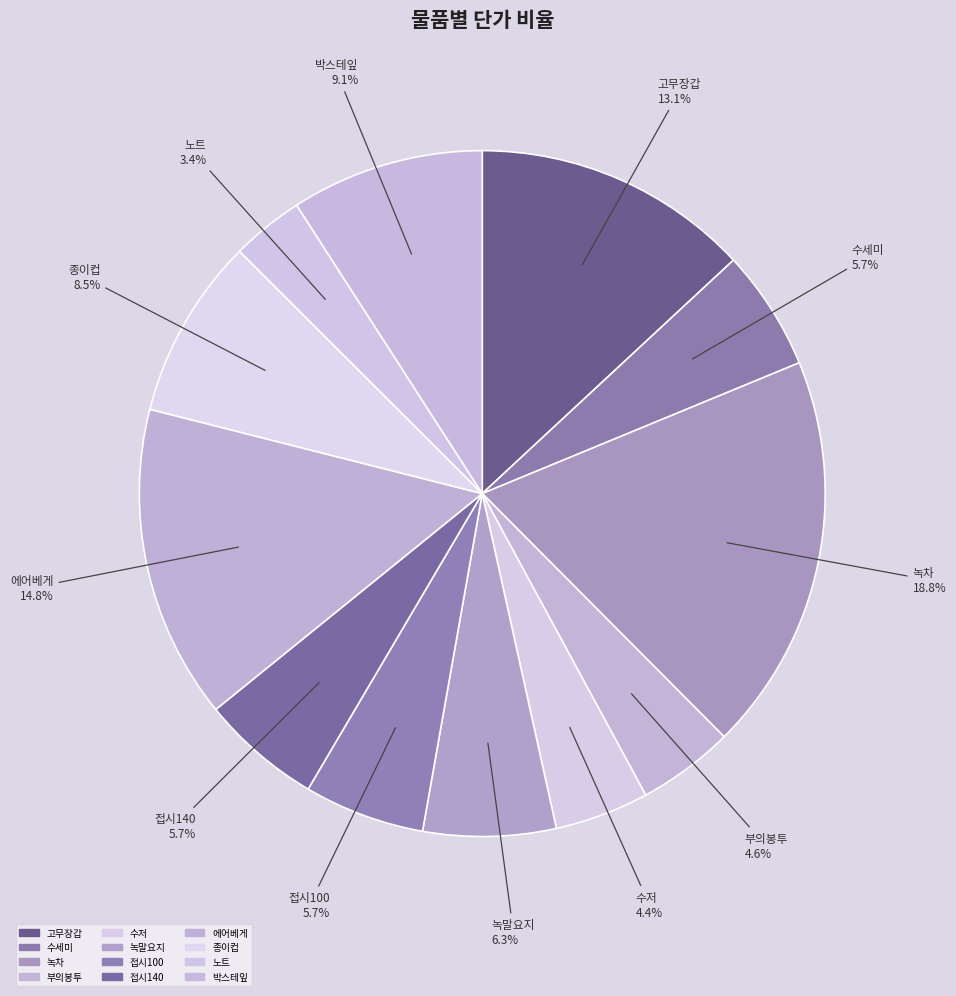

Does 수세미 account for over 50% of the chart?

No